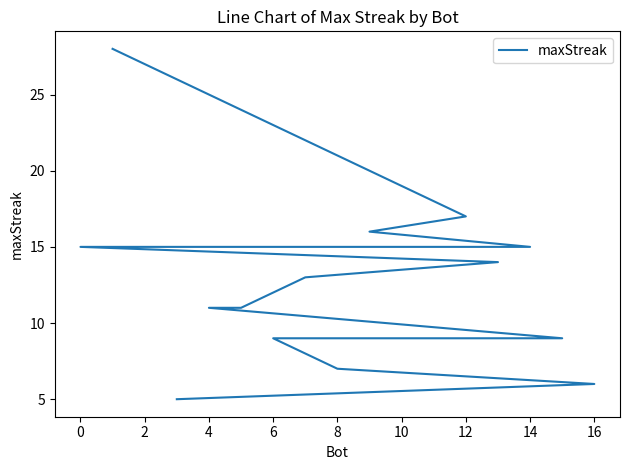

What value does the data have at 4, to the nearest 10?

10